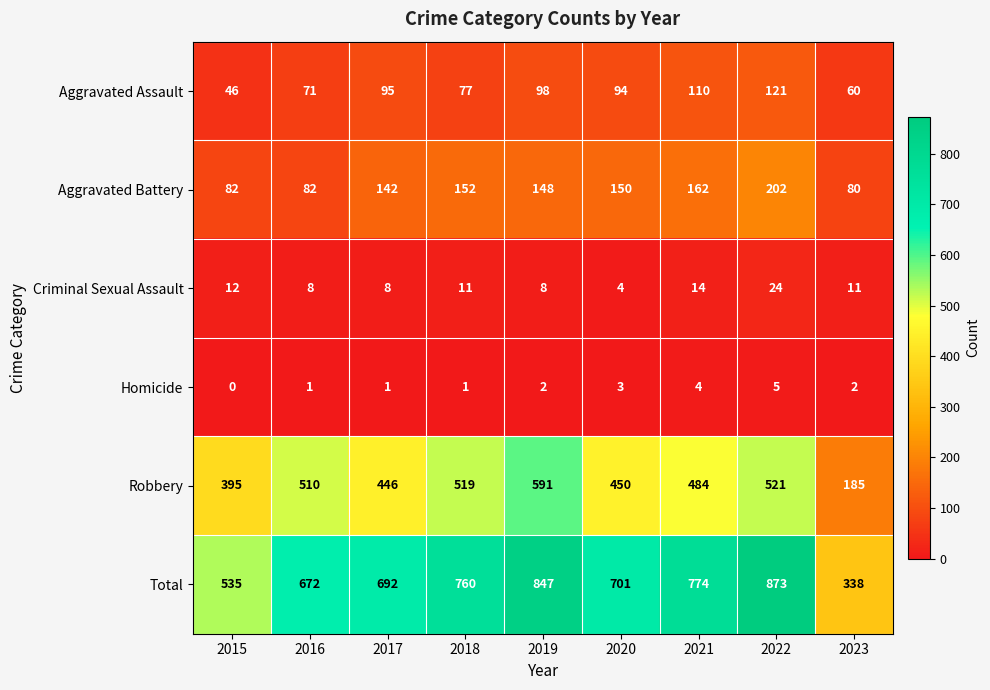

Which series has the widest spread of values?

Total